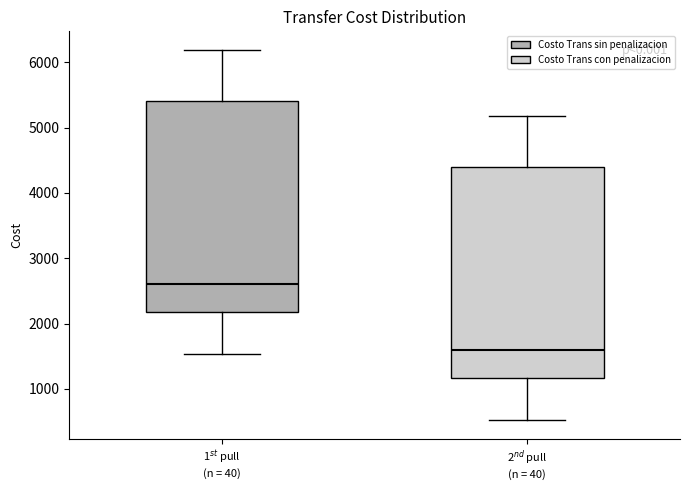

Reading left to right, read every box against the y-axis: the position of its median line, the range the box covers, and the ends of its whiskers. The values are not printed on the chart, so give them approximately, as read against the axis.

1$^{st}$ pull (n = 40): median 2600, box 2200 to 5400, whiskers 1500 to 6200
2$^{nd}$ pull (n = 40): median 1600, box 1200 to 4400, whiskers 500 to 5200